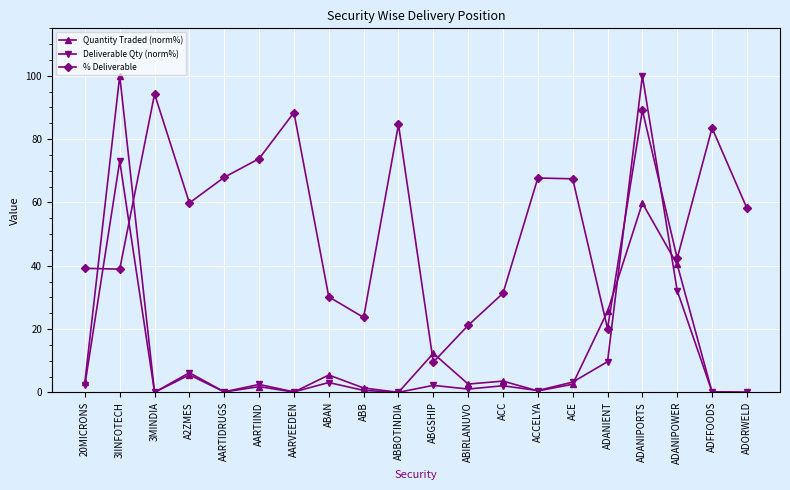

At 3IINFOTECH, list the series in order from smallest to largest.

% Deliverable, Deliverable Qty (norm%), Quantity Traded (norm%)